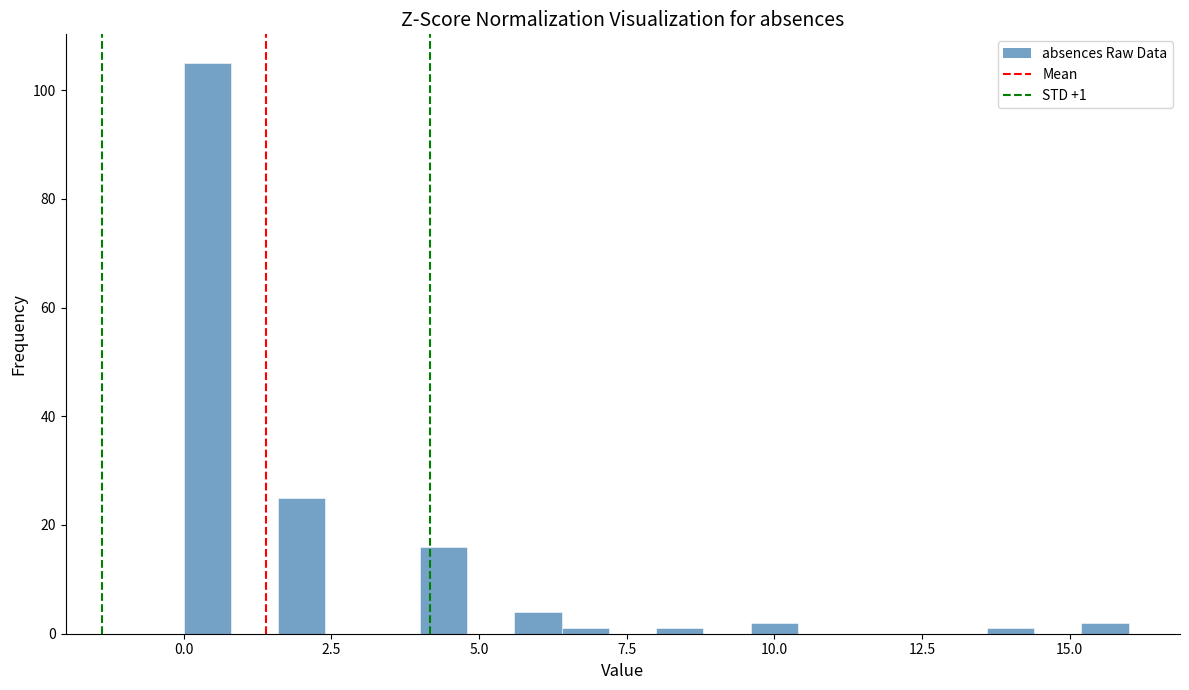

Around what value on the x-axis is the tallest bar? Give the approximate position of its centre, as read against the axis.

0.5